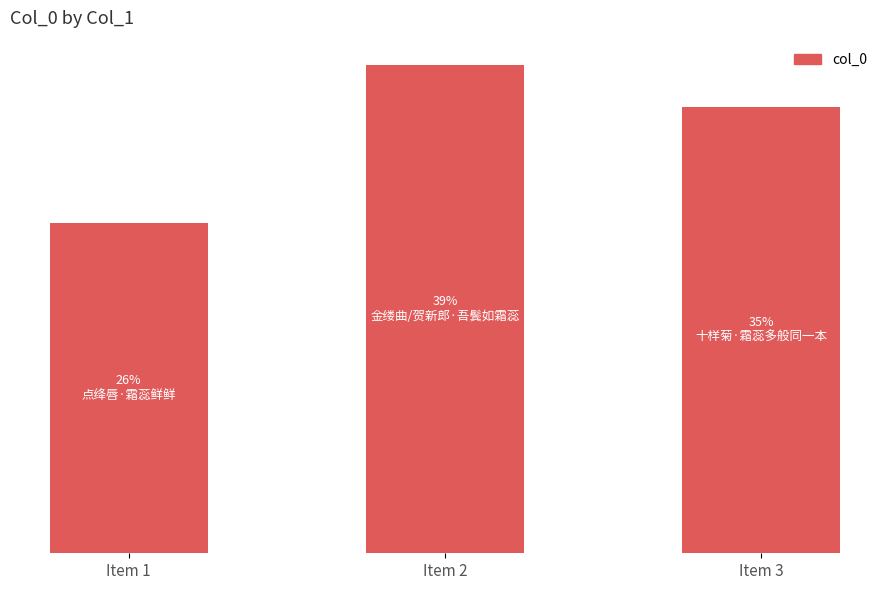

Are the bars horizontal?

No